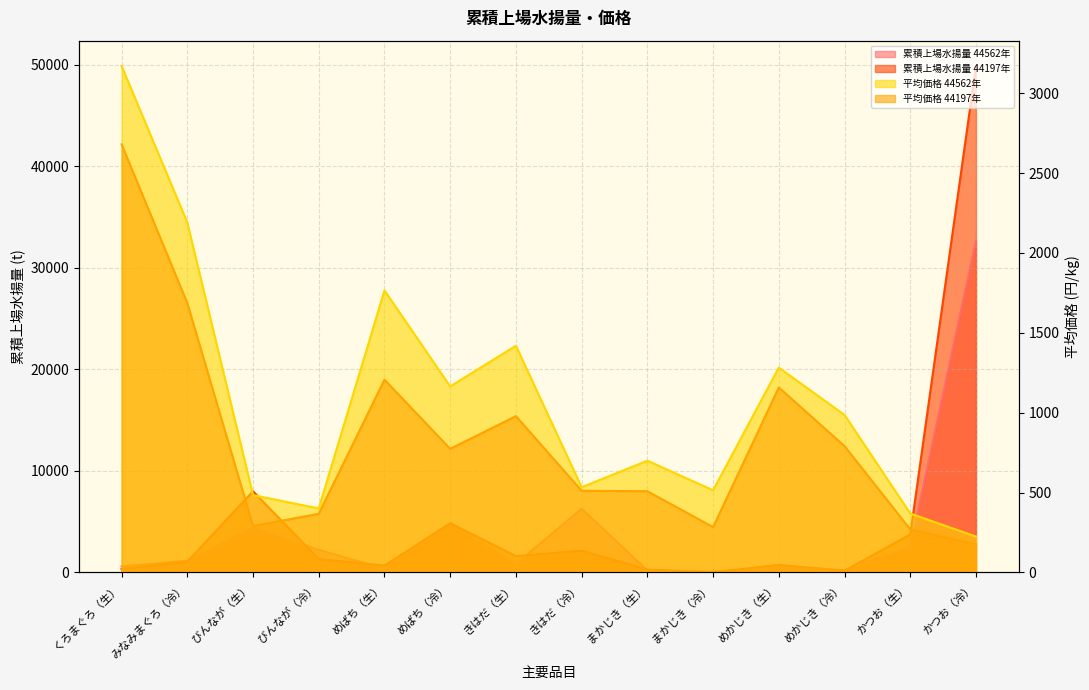

What is the approximate value of 平均価格 44562年 at めかじき（生）?

1282.1